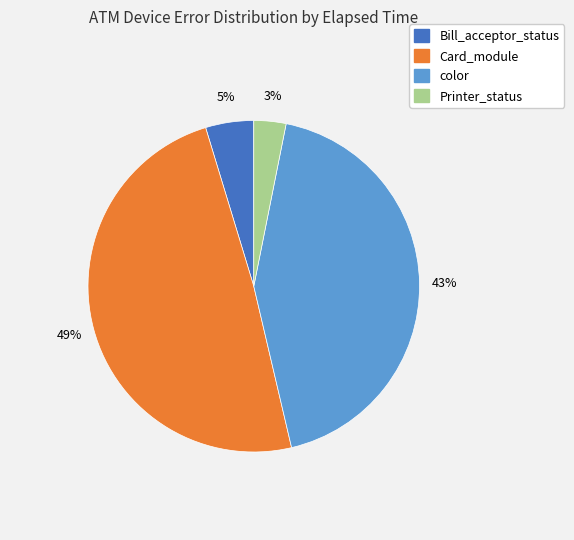

To the nearest percent, what is the average slice percentage?

25%